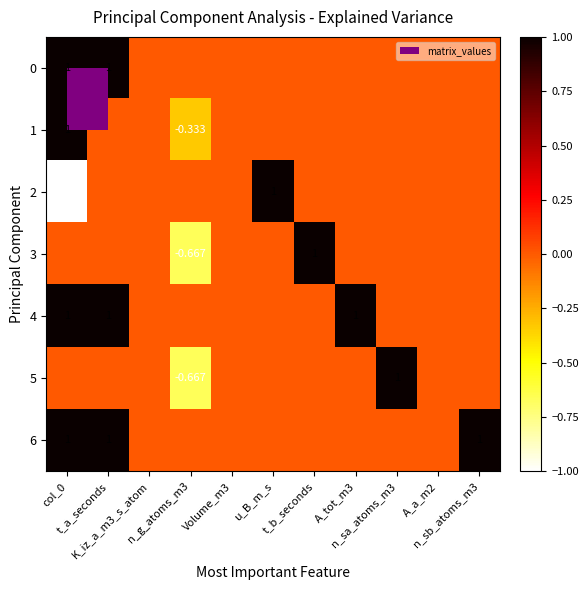

Which series changed the most between K_iz_a_m3_s_atom and t_b_seconds?

3